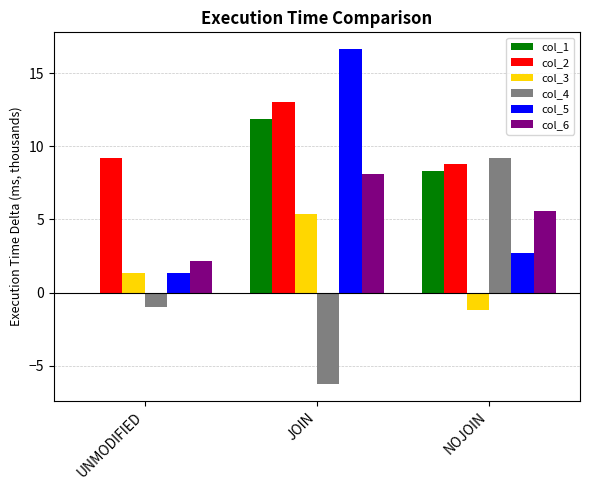

Is the value of col_3 at UNMODIFIED greater than the value of col_1 at JOIN?

No